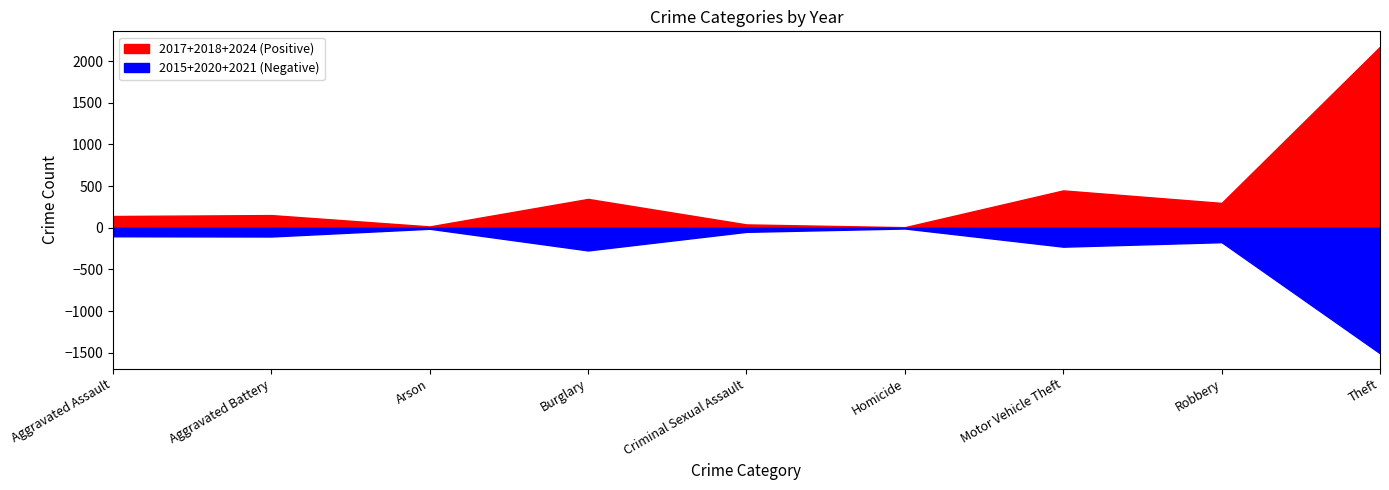

Reading left to right, what are all the values shown in this chart?

2015: 28	34	4	125	22	3	117	76	585
2017: 50	50	5	148	18	2	142	127	679
2018: 37	50	4	126	13	3	101	71	644
2020: 39	34	4	77	9	4	64	49	521
2021: 35	37	4	70	18	2	46	48	400
2024: 54	52	7	72	9	2	205	100	849